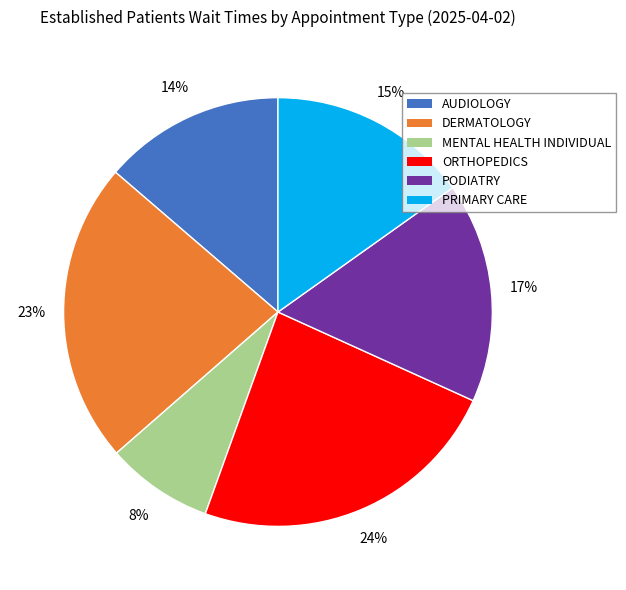

Is there any slice that represents more than half of the pie?

No